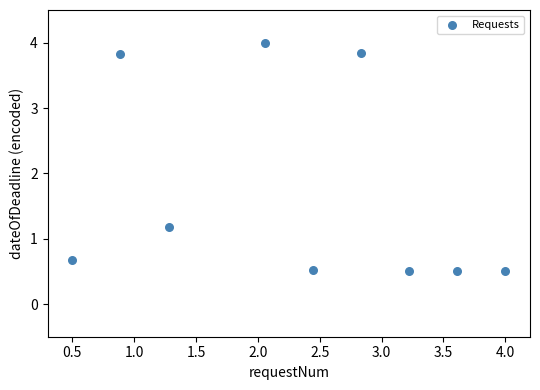

What Y value in the scatter plot is closest to 2?

1.2